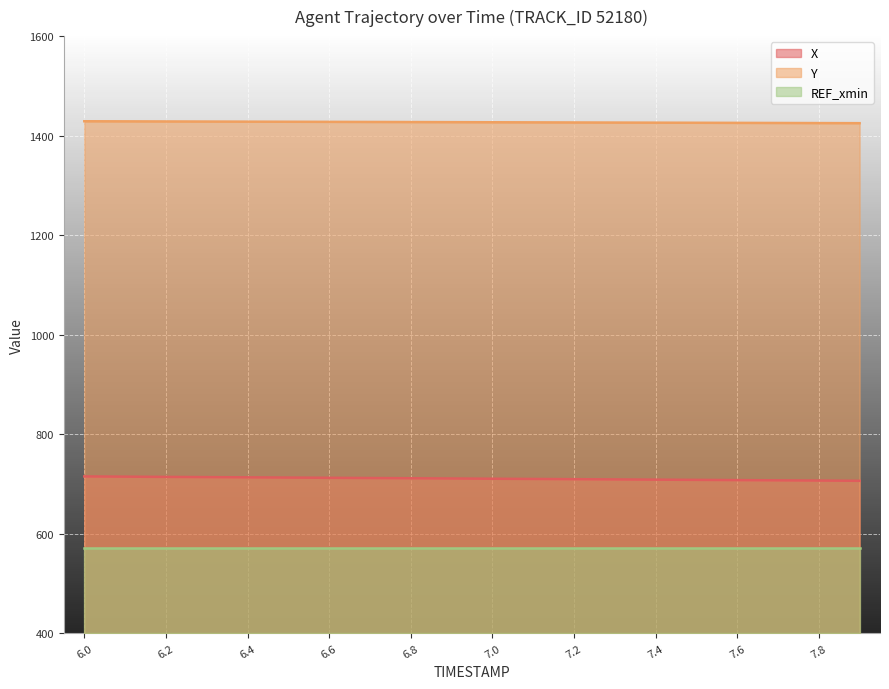

What is the sum of all X values?

14215.1